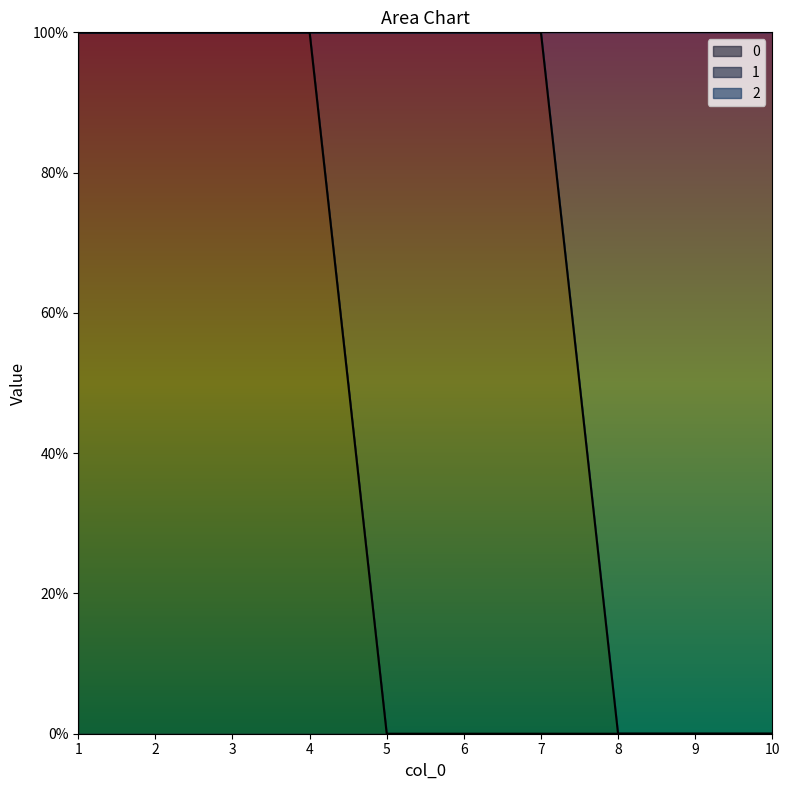

Which has a higher value, 8 or 5?

8